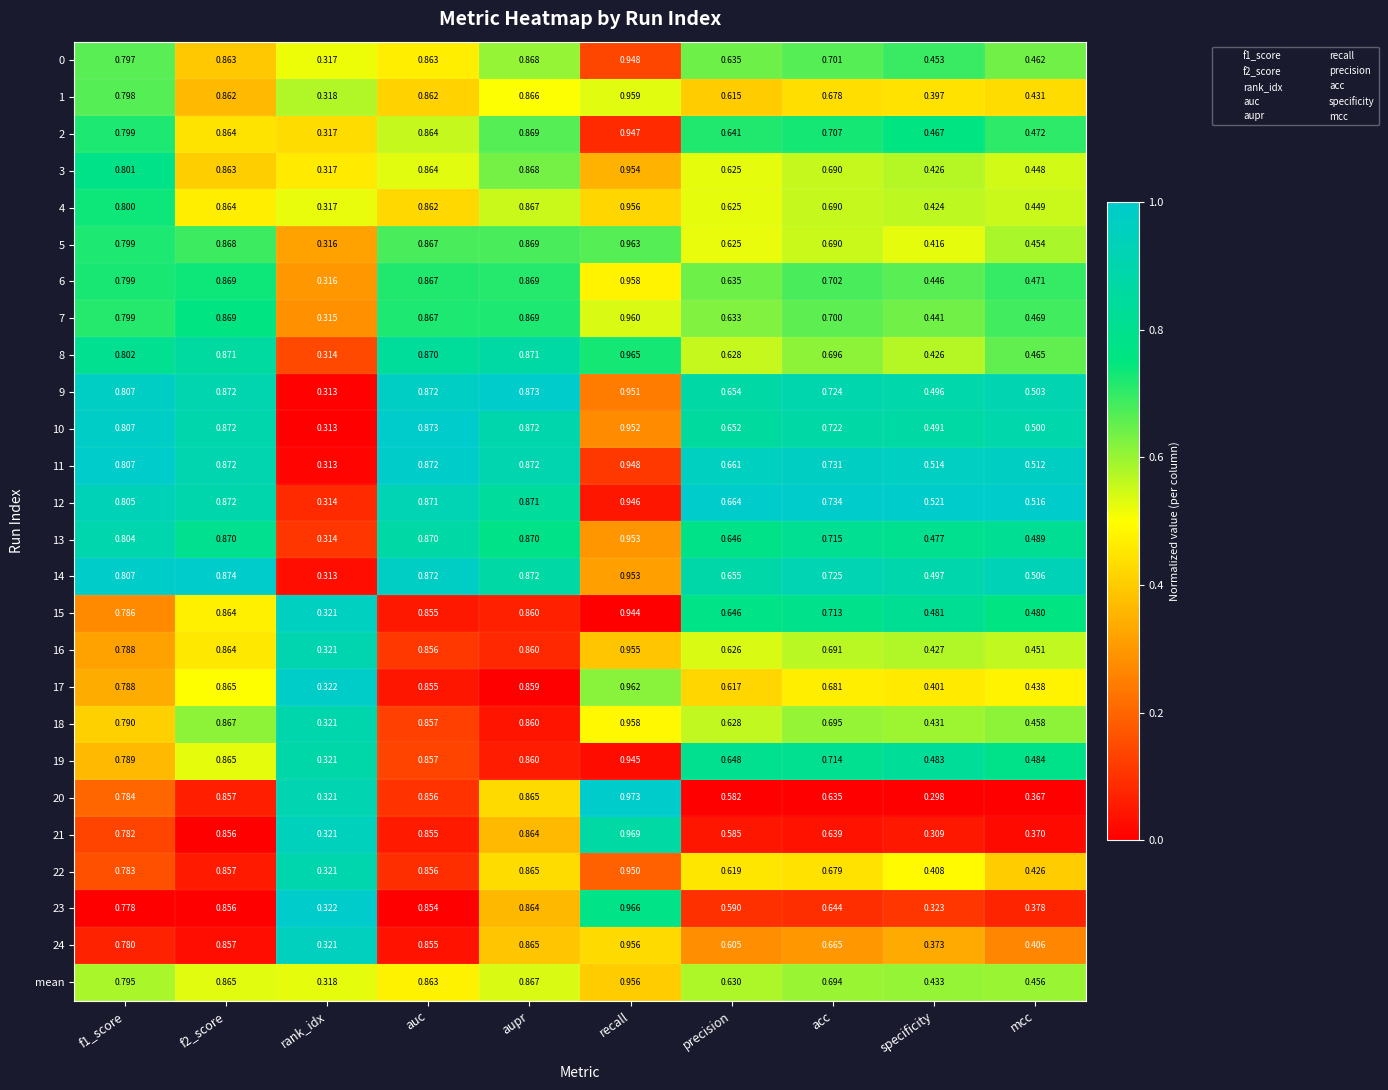

Is the value of 3 at specificity greater than the value of 23 at specificity?

Yes